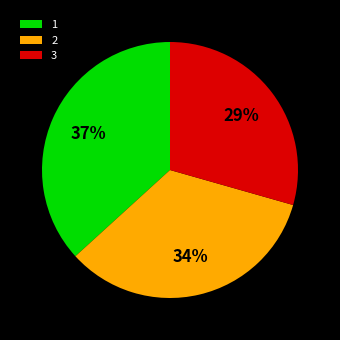

To the nearest percent, what percentage of the pie is 3?

29%